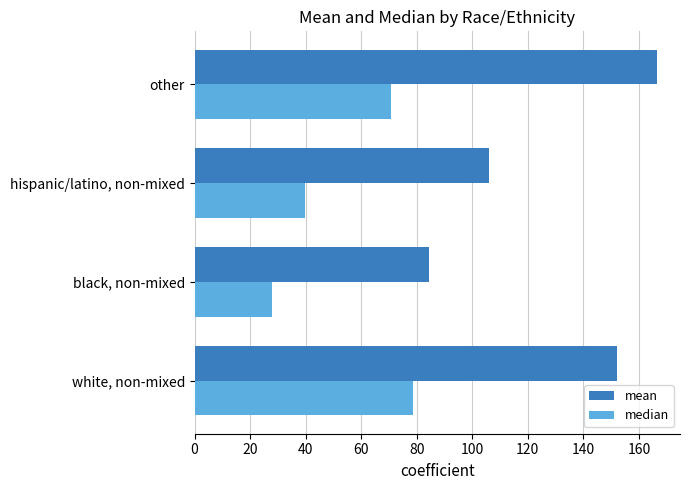

True or false: mean has a value of 106.2 at hispanic/latino, non-mixed.

True